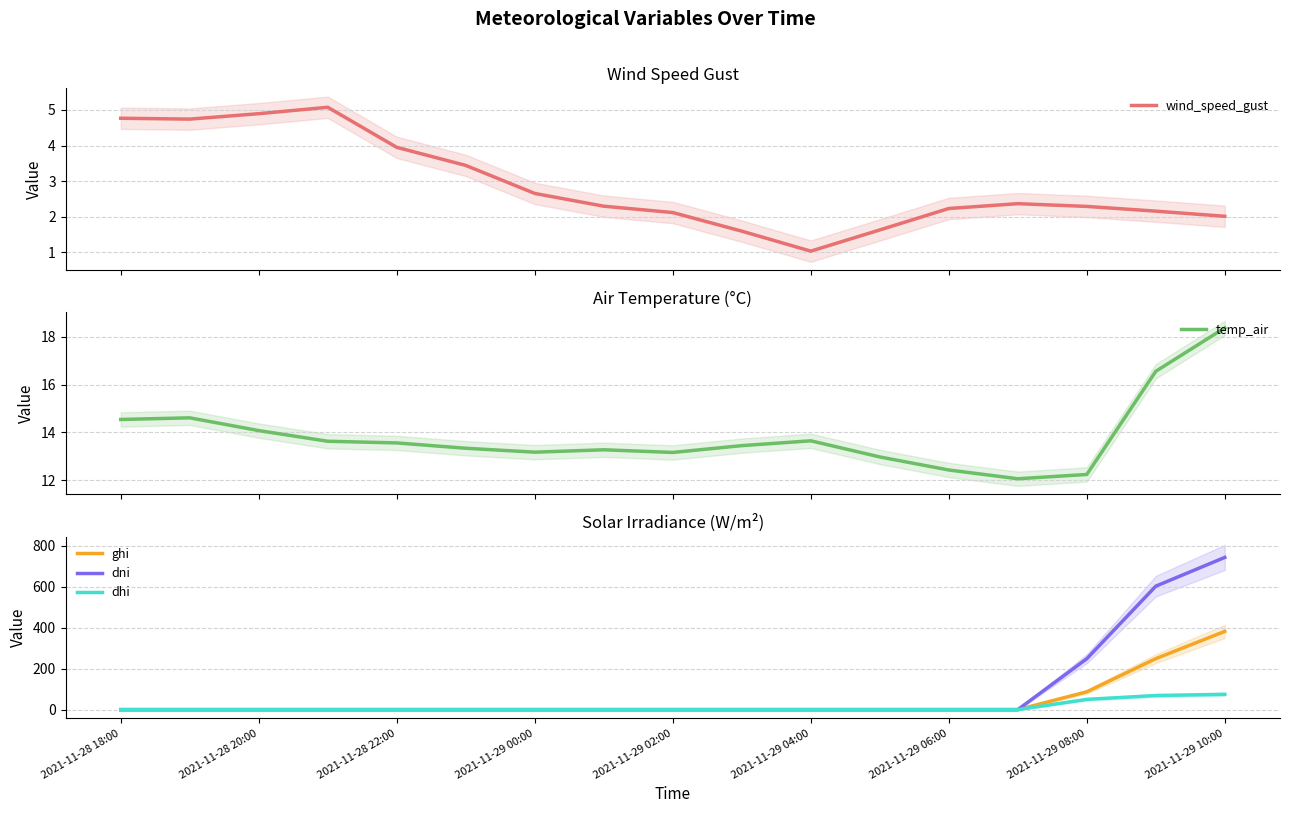

List the series in order of their peak value, lowest first.

wind_speed_gust, temp_air, dhi, ghi, dni